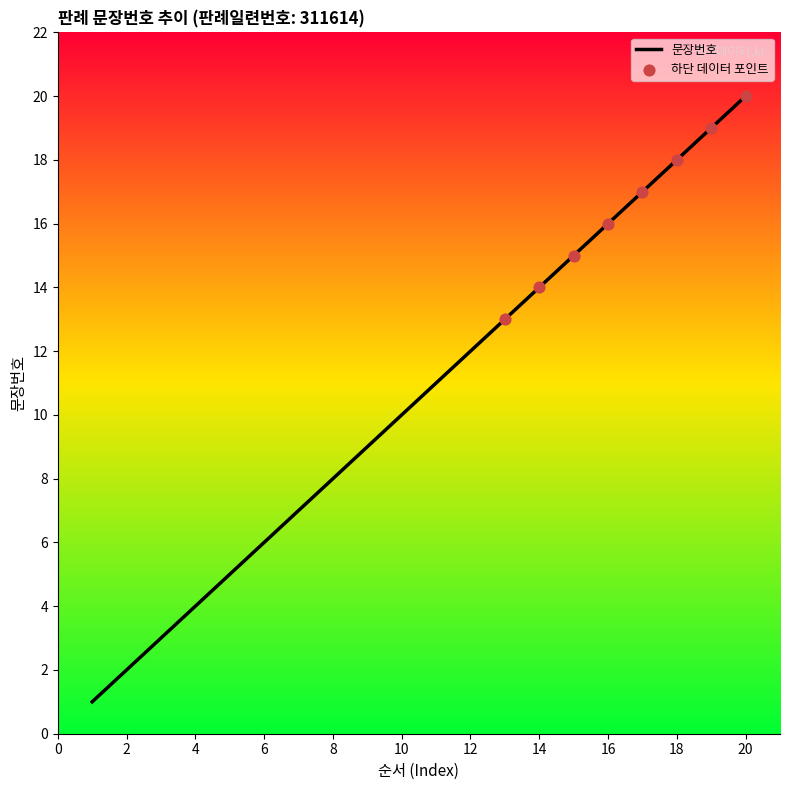

What is the difference between the maximum and minimum values?

19